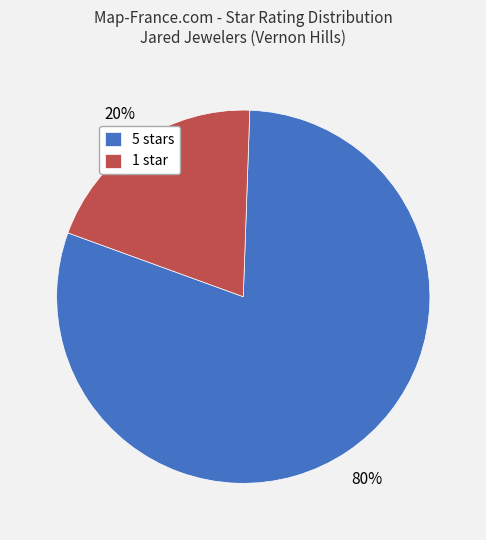

Which has a higher value, 5 stars or 1 star?

5 stars